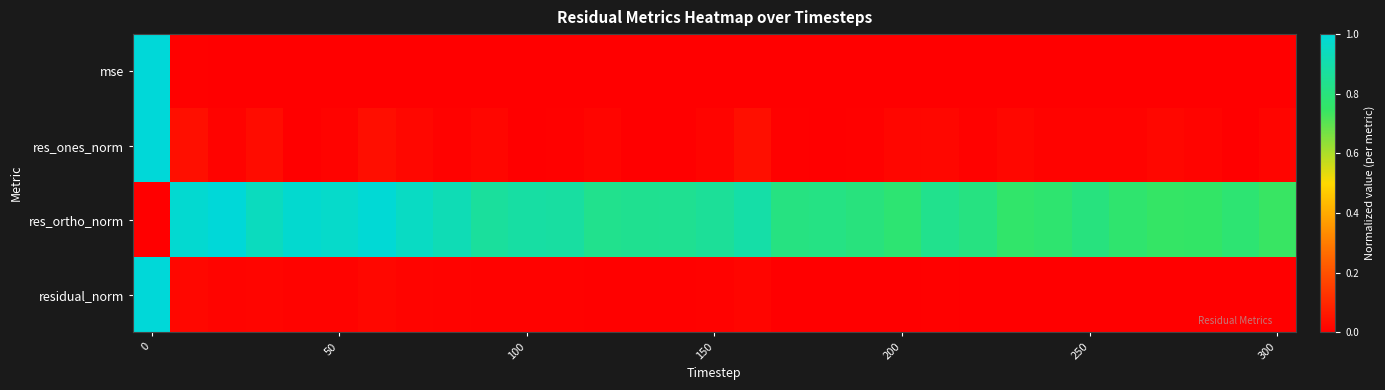

Which series has the largest range (max minus min)?

mse